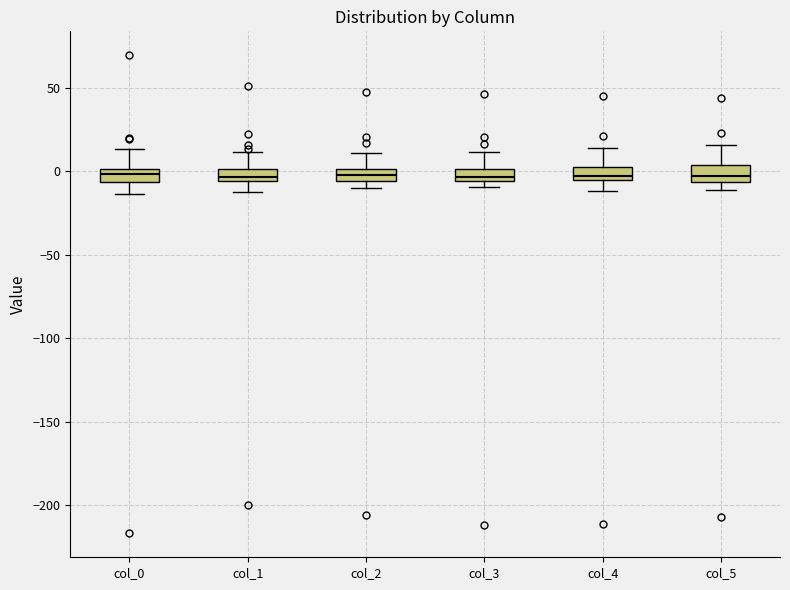

Where is the upper edge of the box for col_4 on the y-axis? The values are not printed on the chart, so give them approximately, as read against the axis.

5